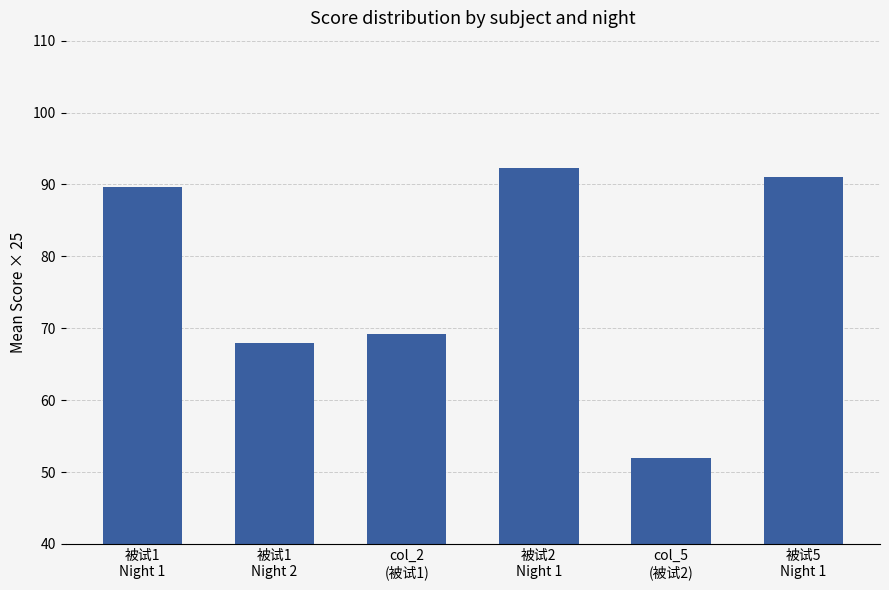

What is the value of the 3rd bar from the left?

69.2